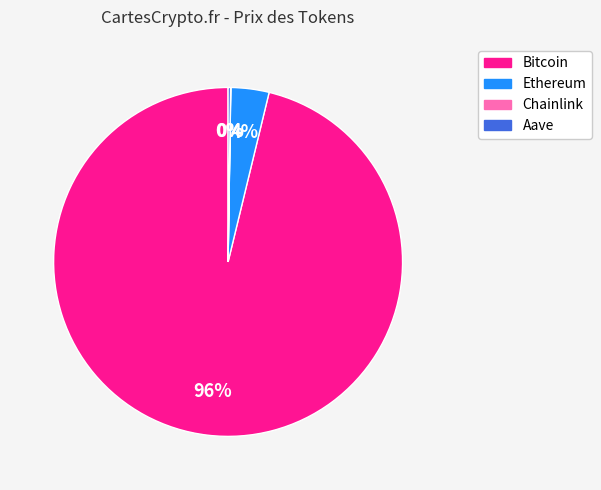

Is it true that Bitcoin is 96% of the pie?

True